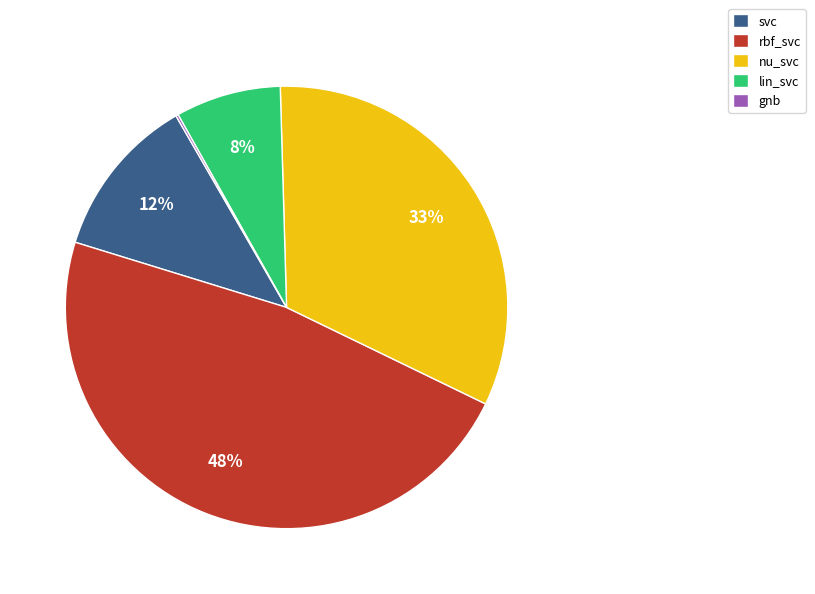

Is the sum of svc and rbf_svc greater than half?

Yes